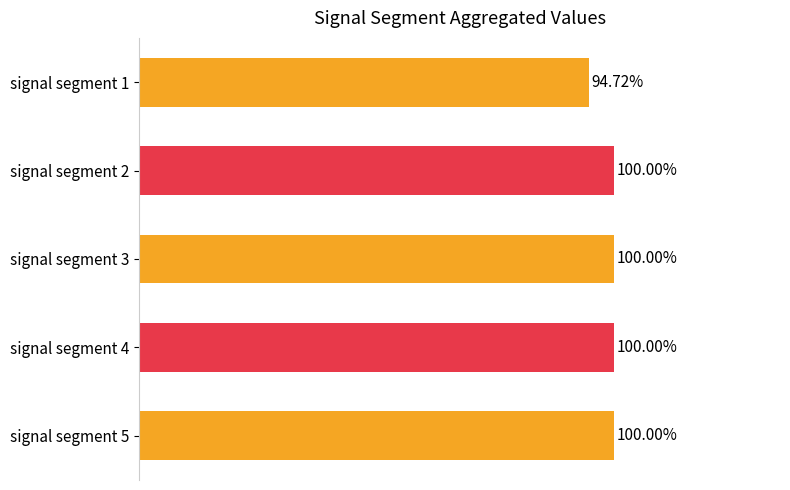

What are all the series names shown in the legend?

signal segment 1, signal segment 2, signal segment 3, signal segment 4, signal segment 5